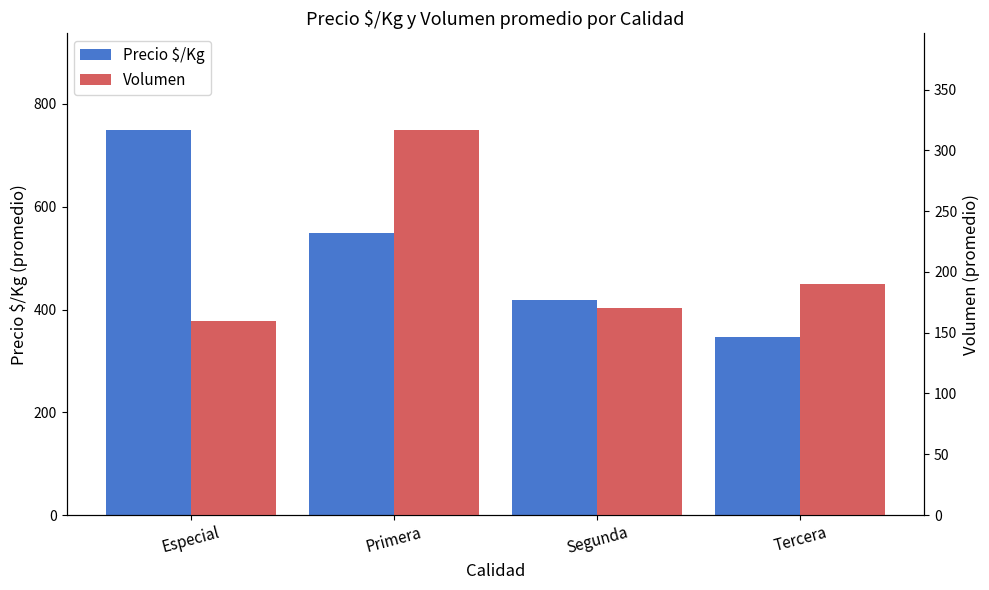

What is the average value of the Volumen series?

209